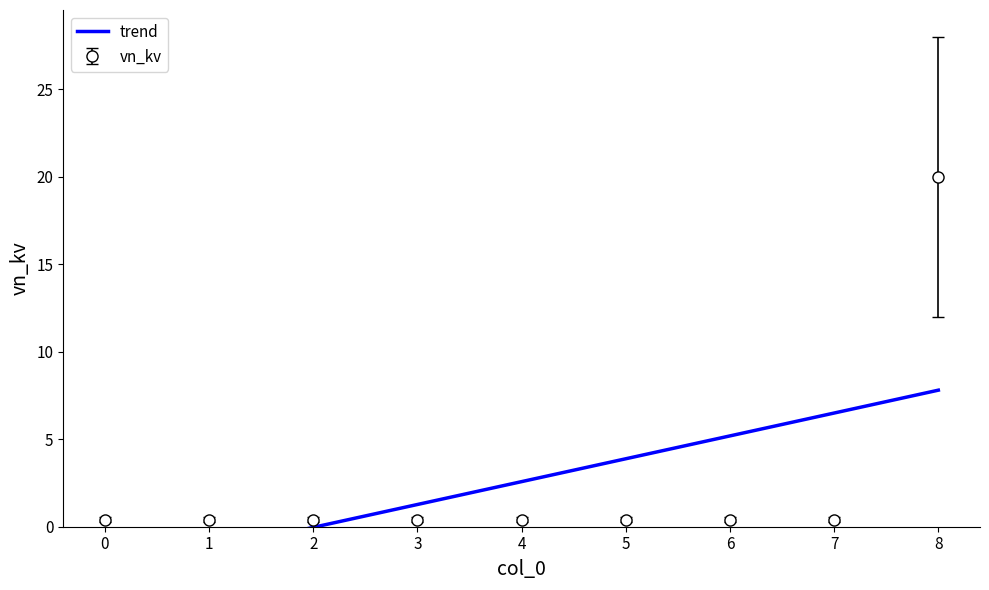

What is the smallest value displayed?

0.2